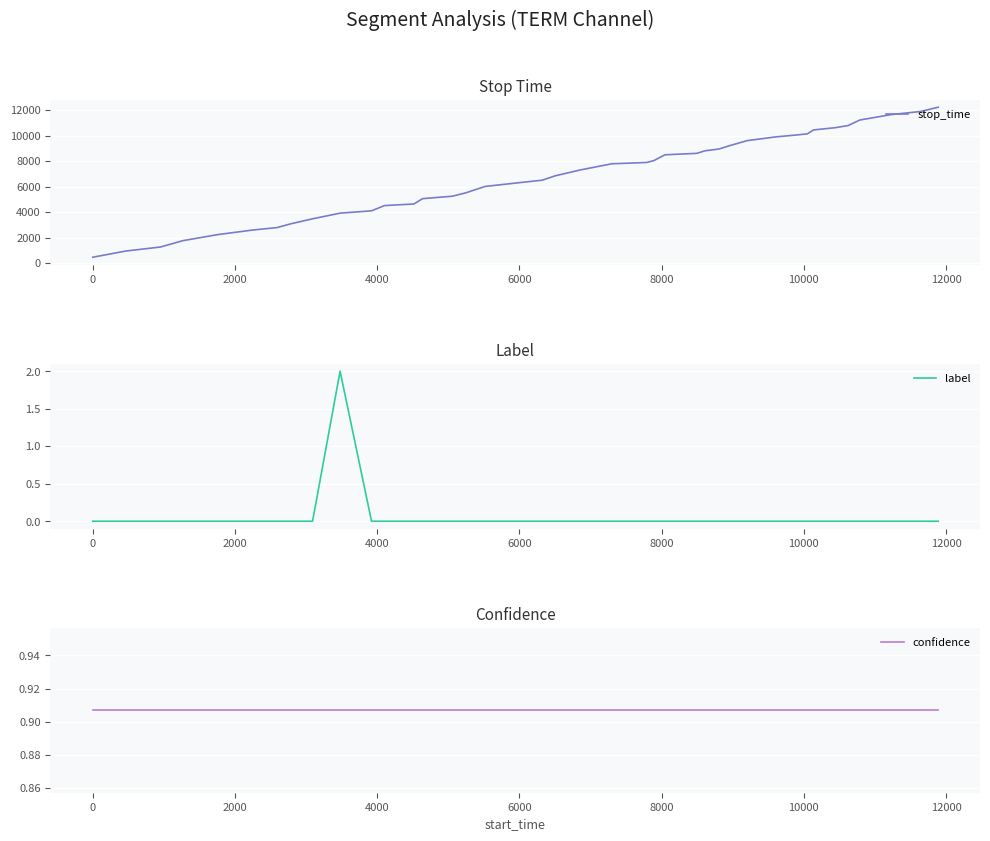

What is the maximum value for stop_time?

12223